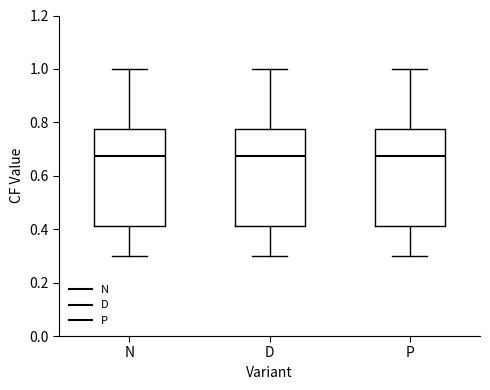

Reading left to right, read every box against the y-axis: the position of its median line, the range the box covers, and the ends of its whiskers. The values are not printed on the chart, so give them approximately, as read against the axis.

N: median 0.68, box 0.42 to 0.78, whiskers 0.30 to 1.00
D: median 0.68, box 0.42 to 0.78, whiskers 0.30 to 1.00
P: median 0.68, box 0.42 to 0.78, whiskers 0.30 to 1.00